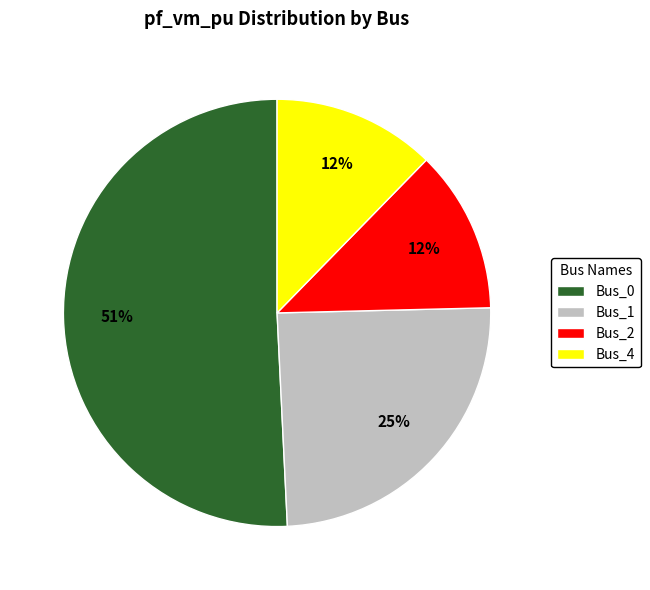

Which category has the biggest portion of the pie?

Bus_0